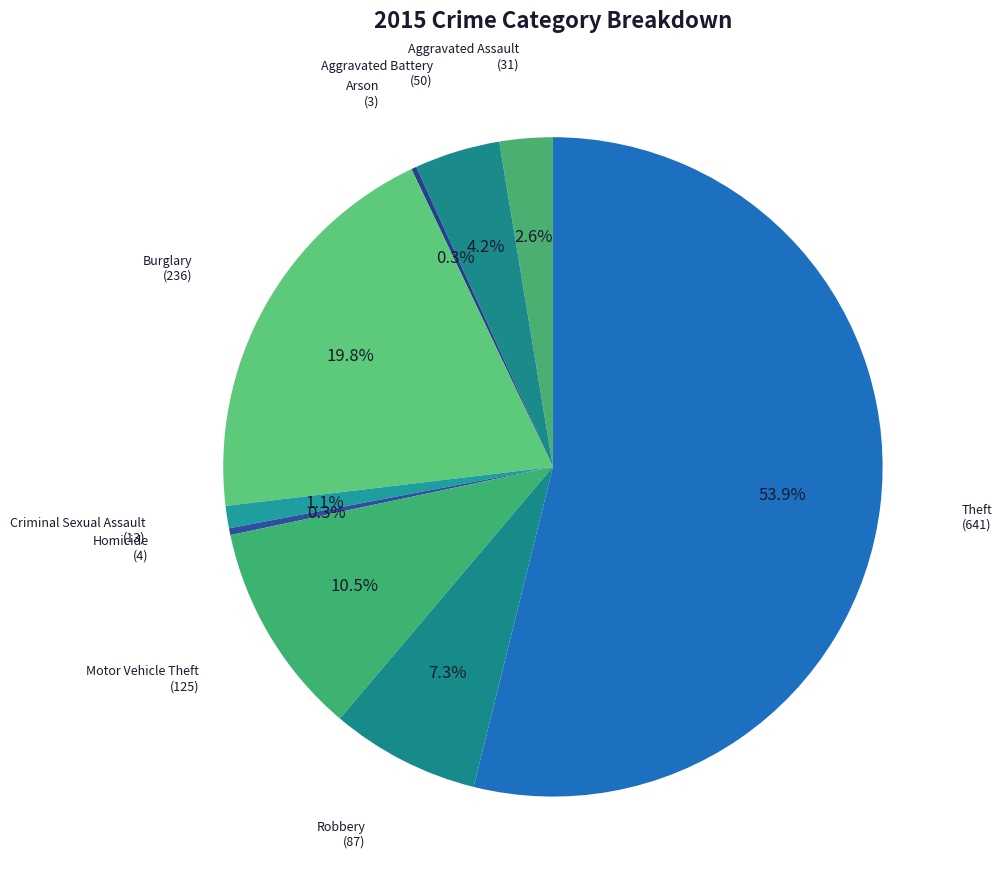

What is the majority slice?

Theft